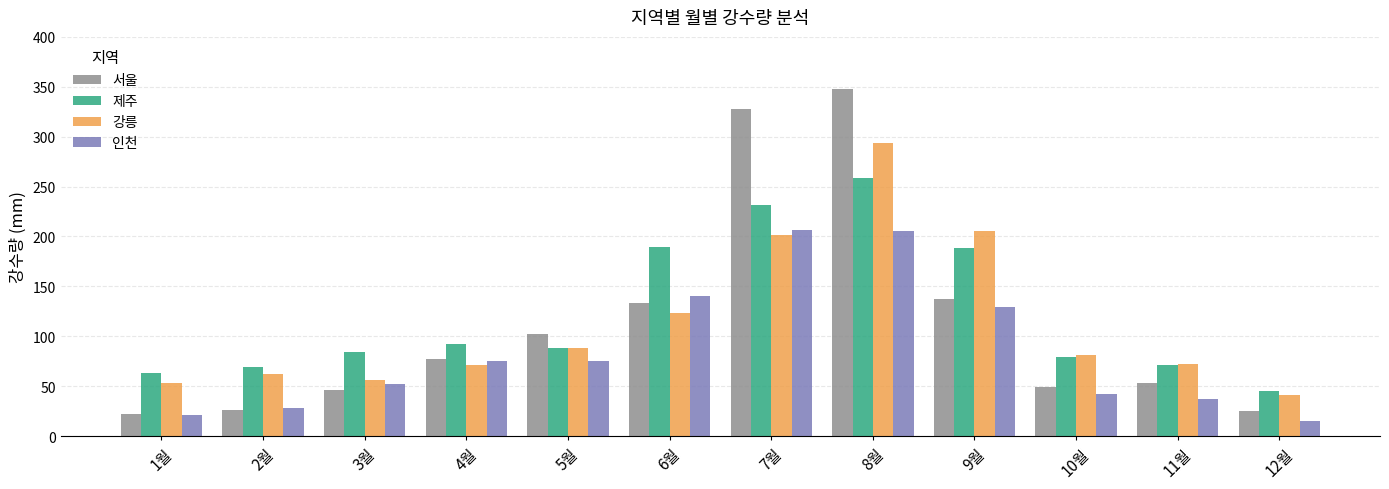

How many bars are there in total?

48